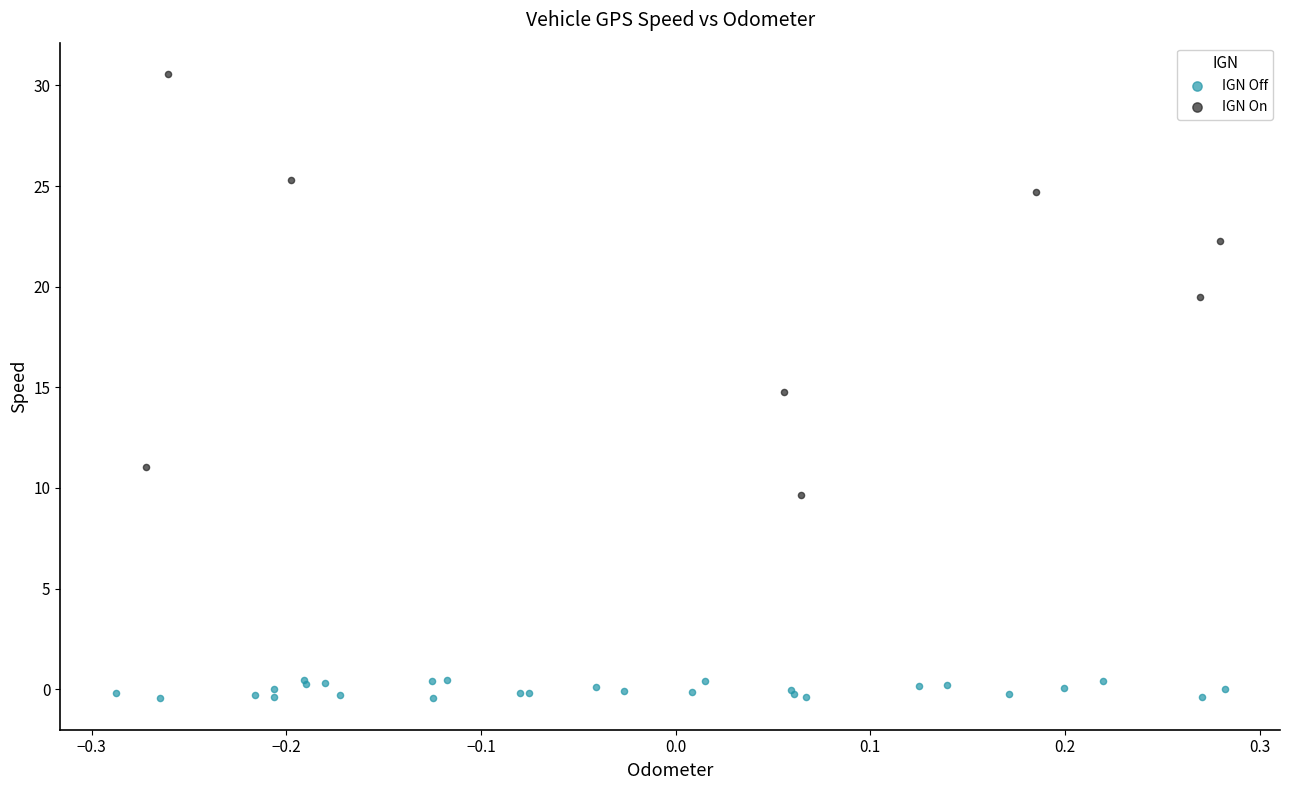

What are all the series names shown in the legend?

IGN Off, IGN On